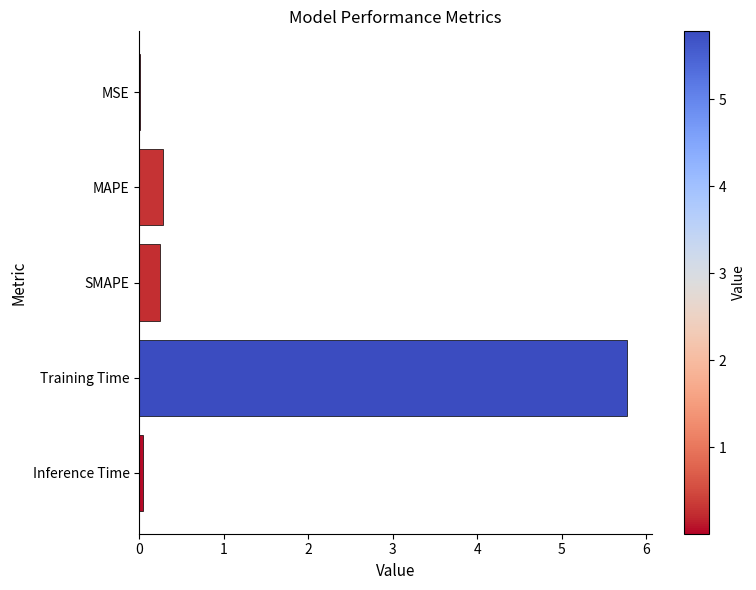

The value at Inference Time is 0.0. True or false?

True